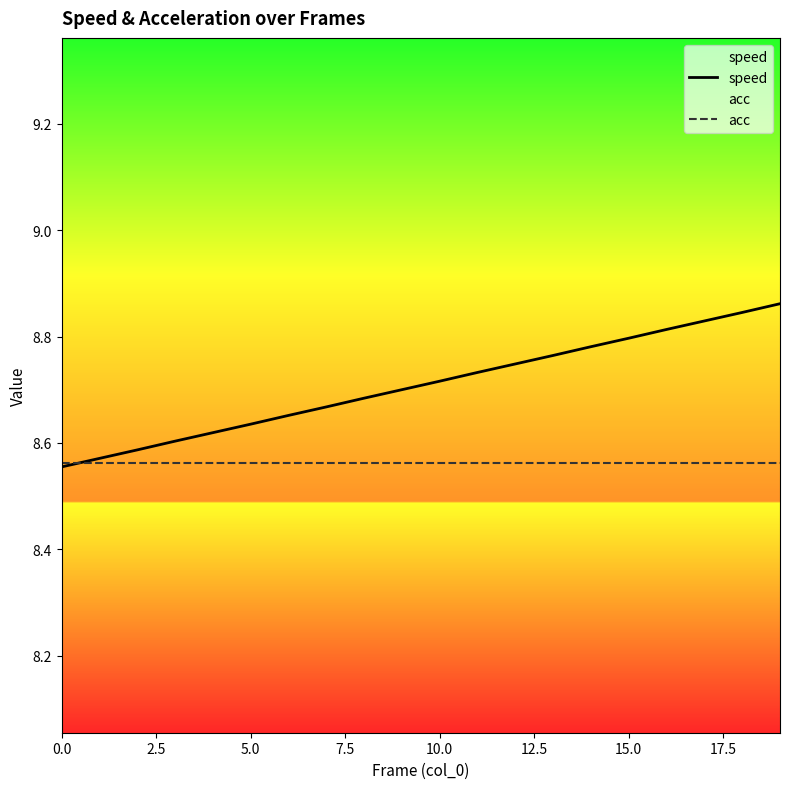

What are all the series names shown in the legend?

speed, acc